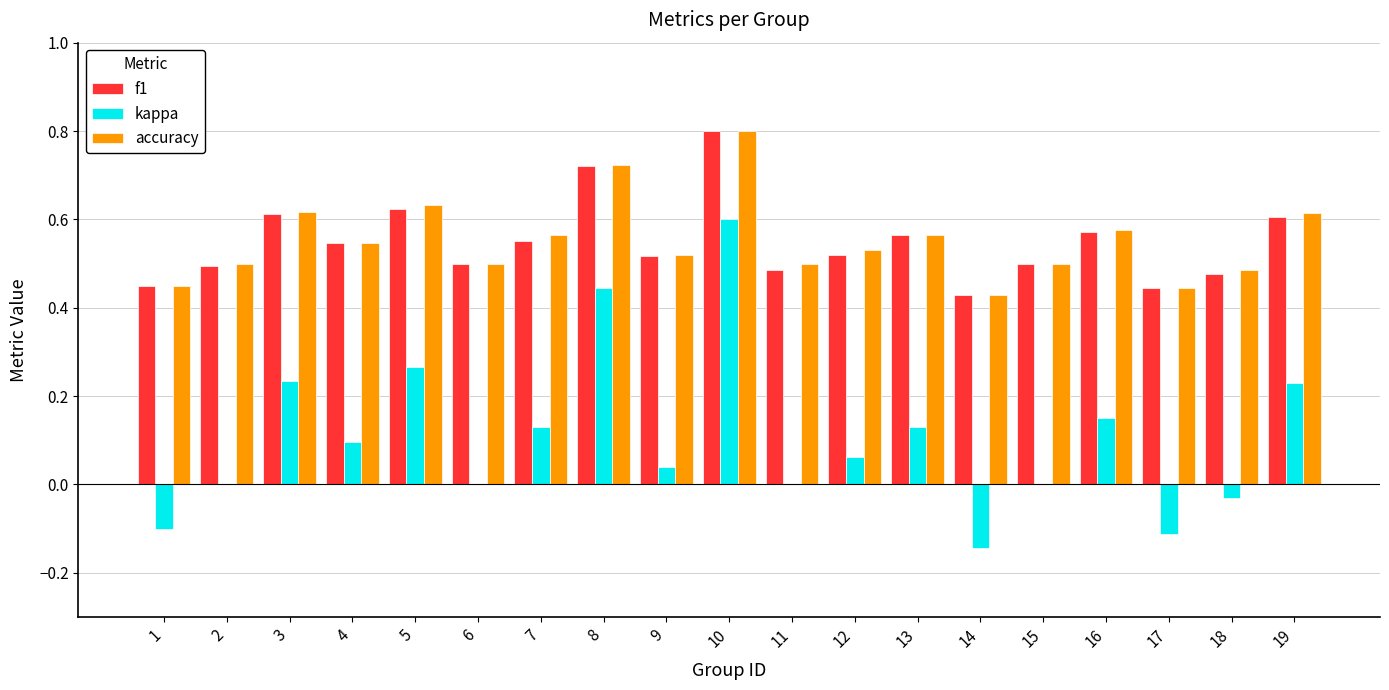

The value of accuracy at 11 is 0.5. True or false?

True